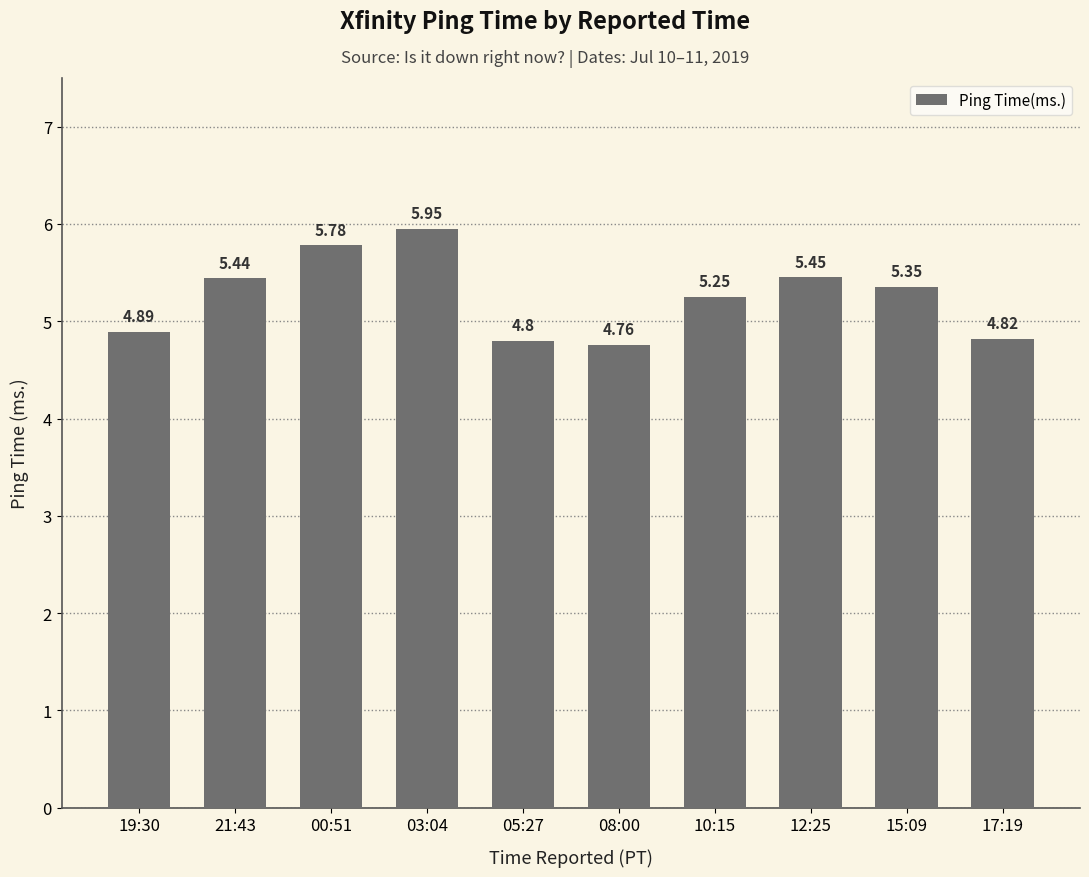

Is it true that the value at 00:51 is 5.8?

True